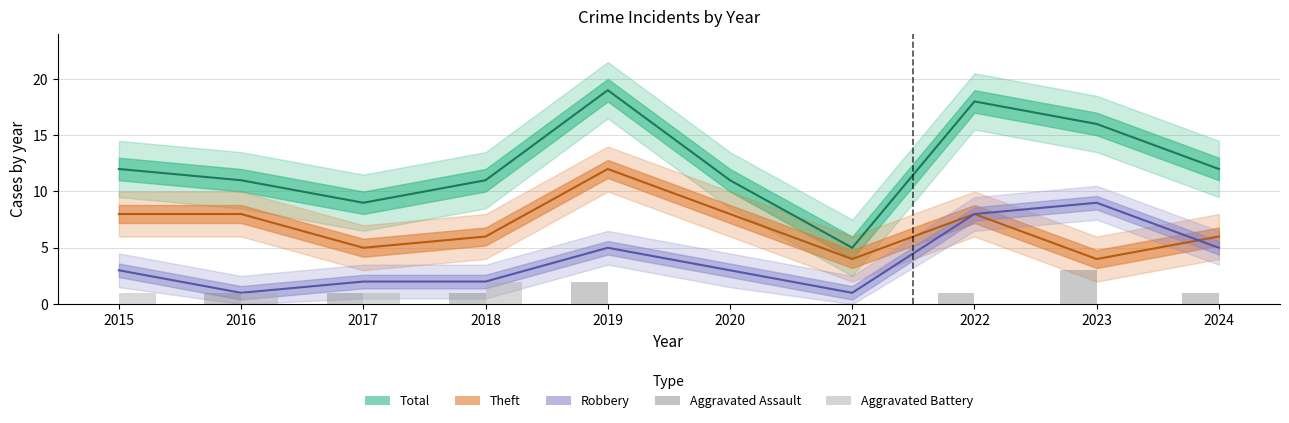

The value of Aggravated Assault at 2024 is 1. True or false?

False